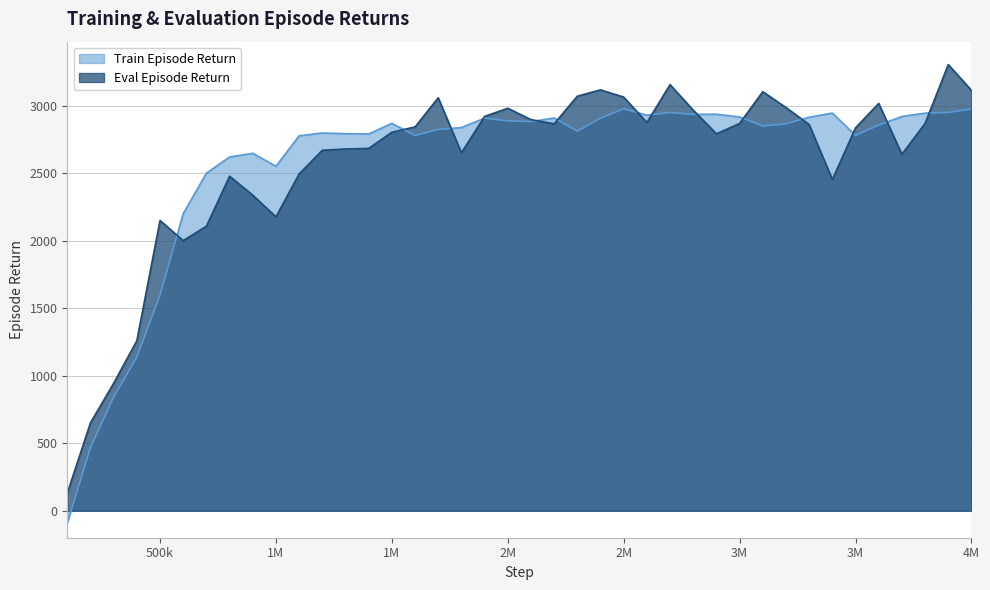

Where do Train Episode Return and Eval Episode Return first cross each other?

500000 and 600000